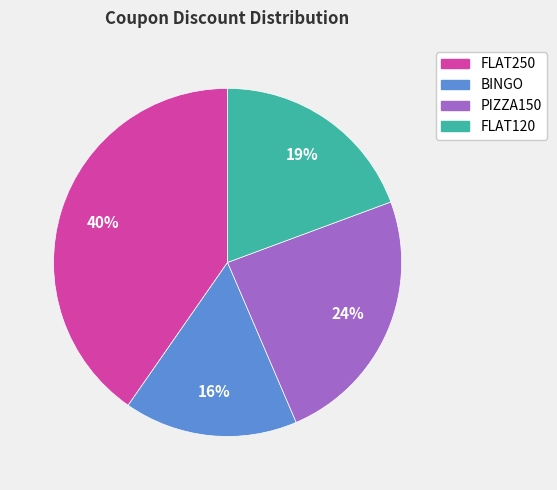

To the nearest percent, what is the average slice percentage?

25%